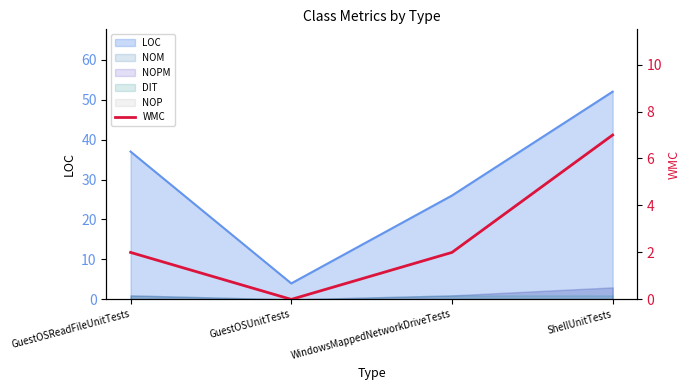

Count the number of categories in the chart.

4